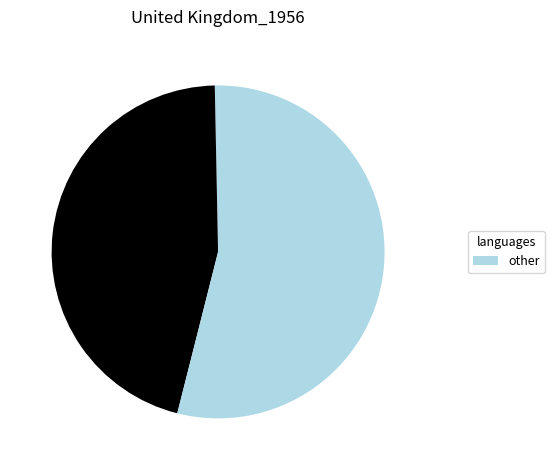

How many slices are in this pie chart?

3